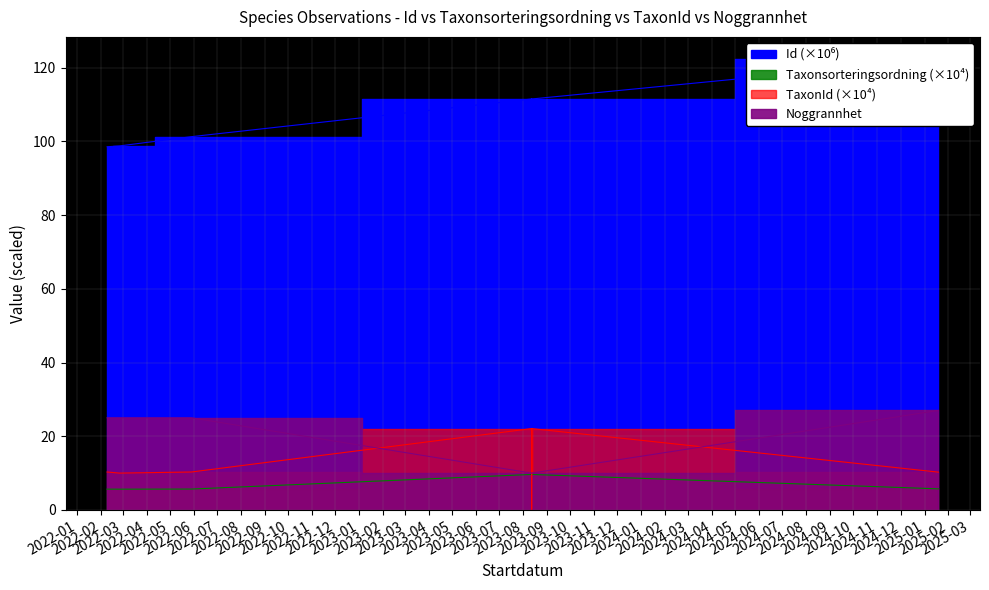

Which series has the largest total across all categories?

Id